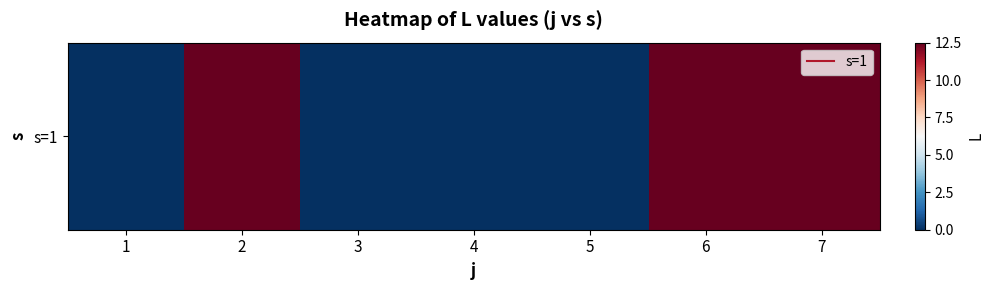

What is the change in value from 5 to 6?

+12.5